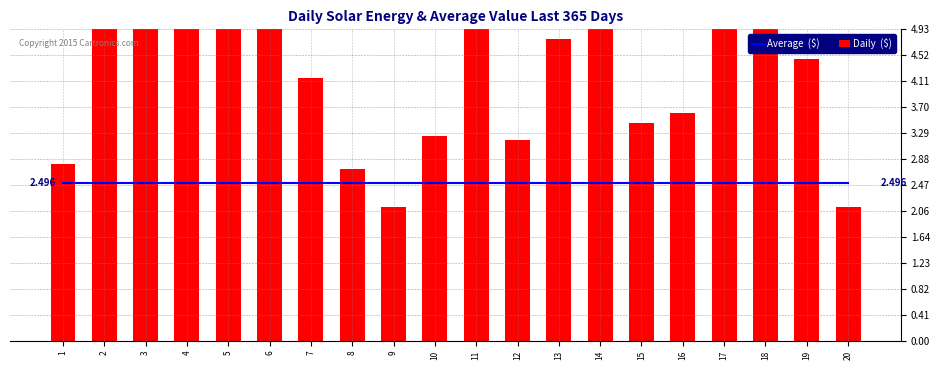

Which series has the largest total across all categories?

Daily  ($)